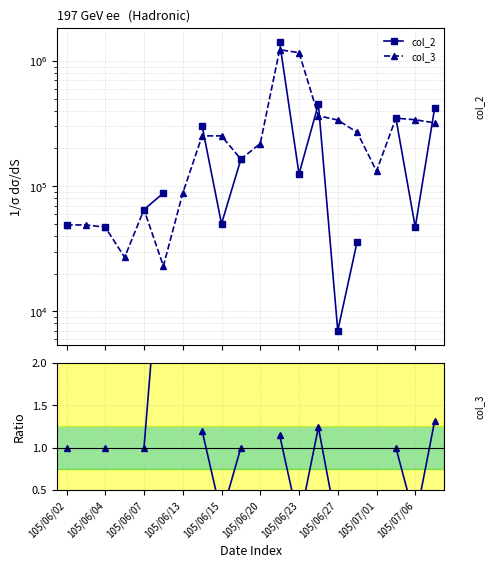

How many categories are shown in the chart?

20